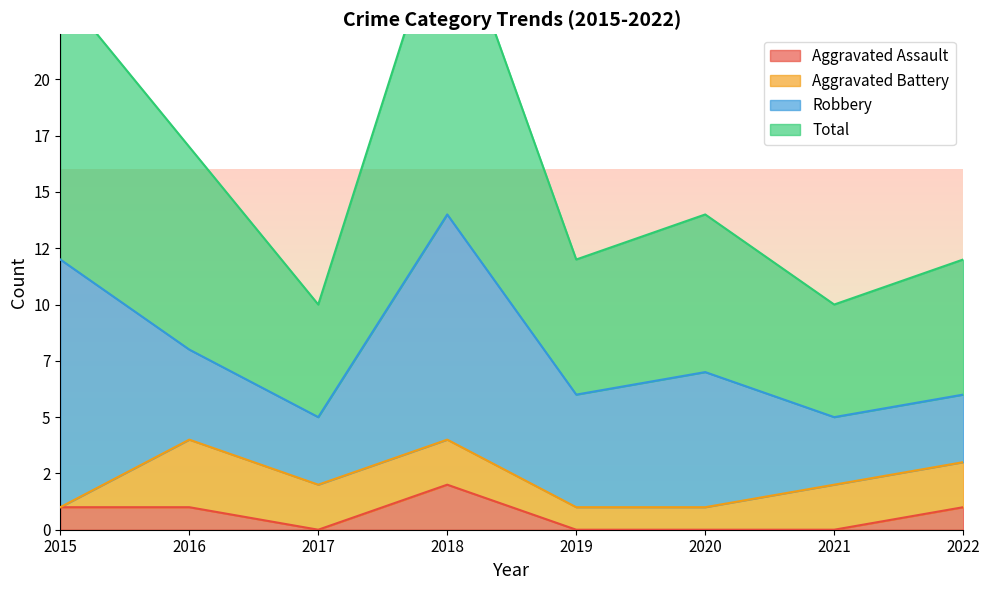

What is the sum of all Total values?

127